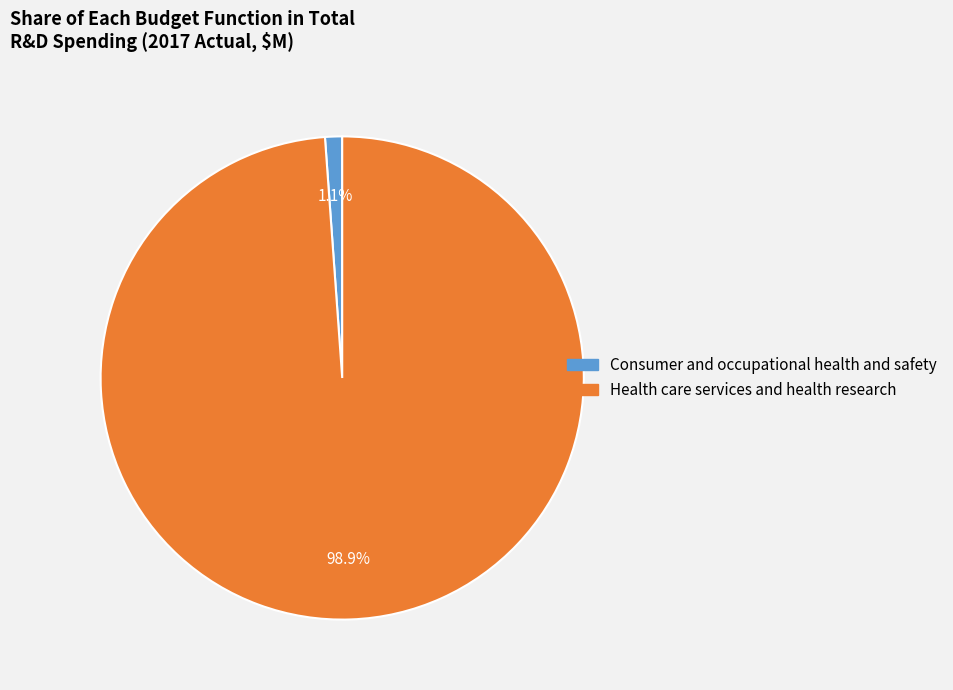

Is there a majority slice in this chart?

Yes